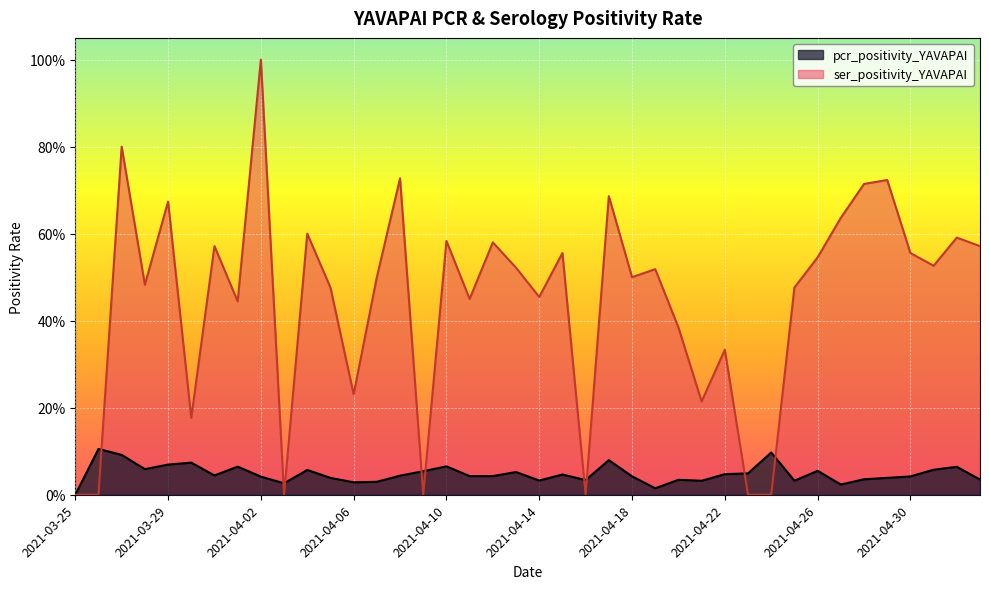

How many lines are shown in the chart?

2